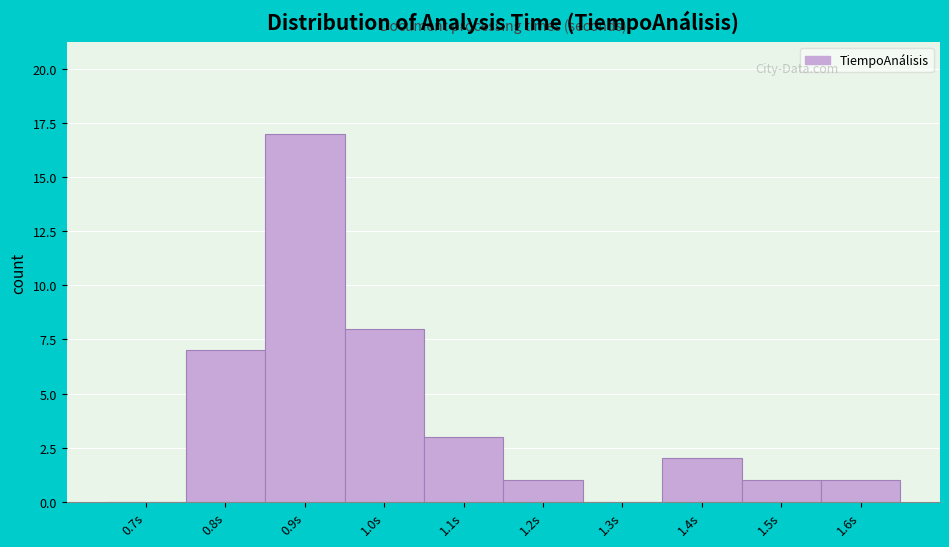

Reading left to right, list all the values displayed in this chart.

0.7s=0	0.8s=7	0.9s=17	1.0s=8	1.1s=3	1.2s=1	1.3s=0	1.4s=2	1.5s=1	1.6s=1